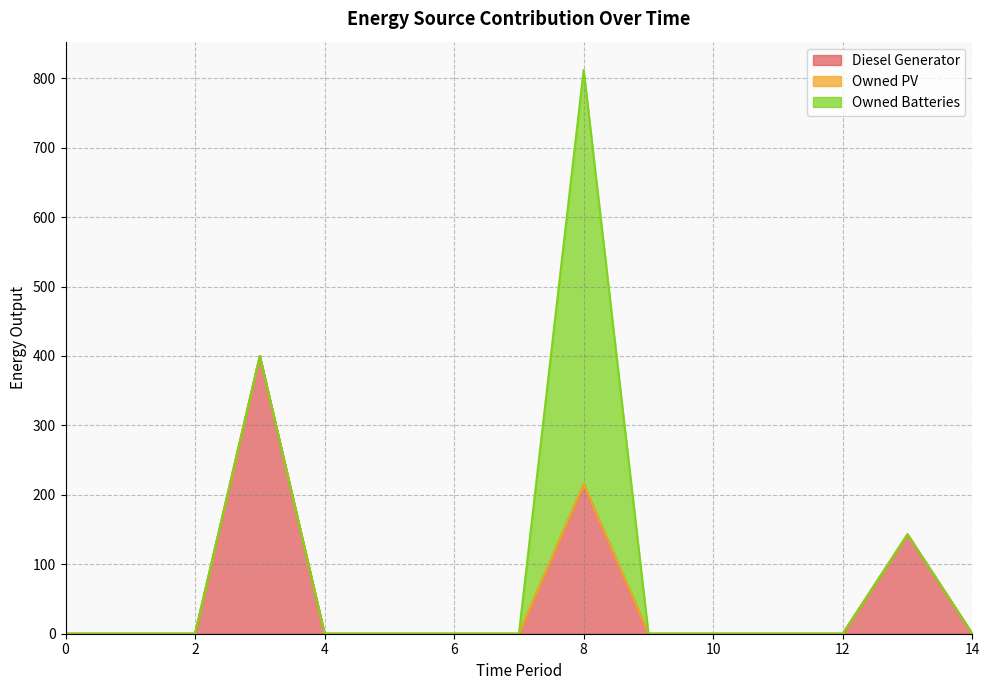

List the series in order of their peak value, highest first.

Owned Batteries, Diesel Generator, Owned PV